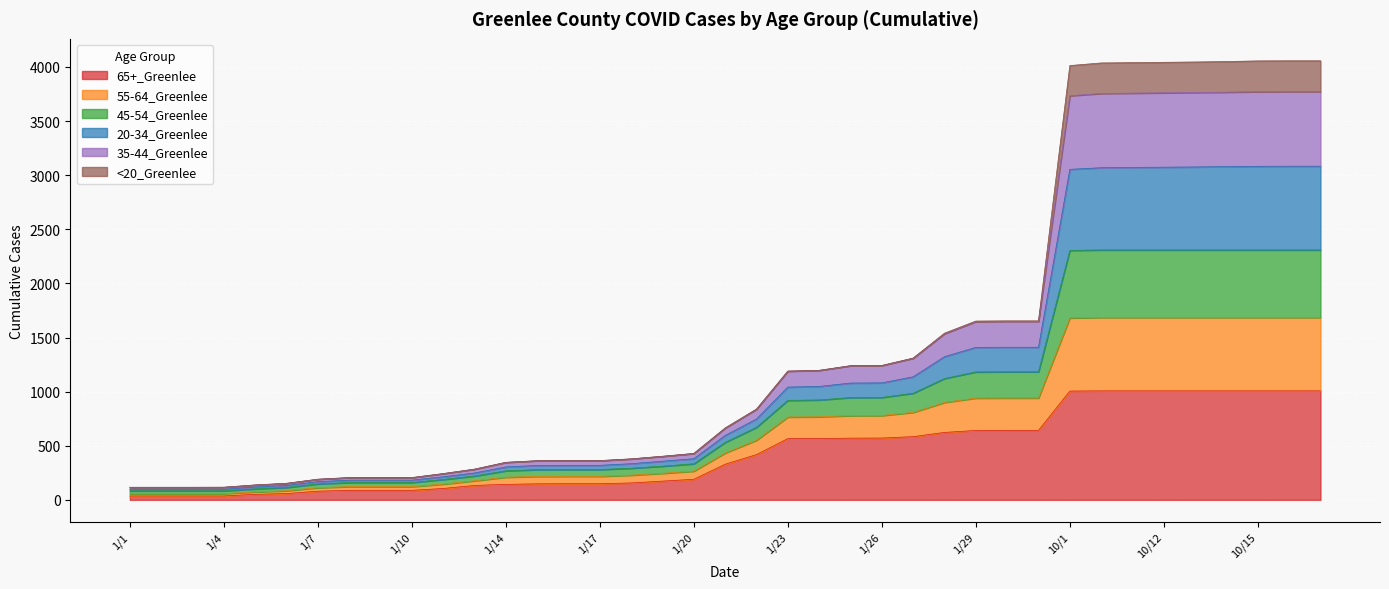

True or false: 45-54_Greenlee and 35-44_Greenlee intersect in this chart.

False